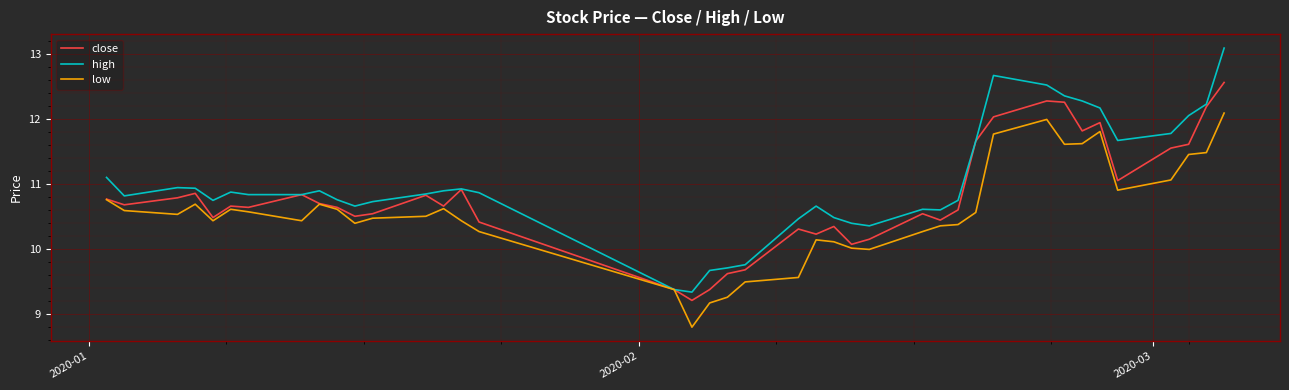

Which series has the widest spread of values?

high